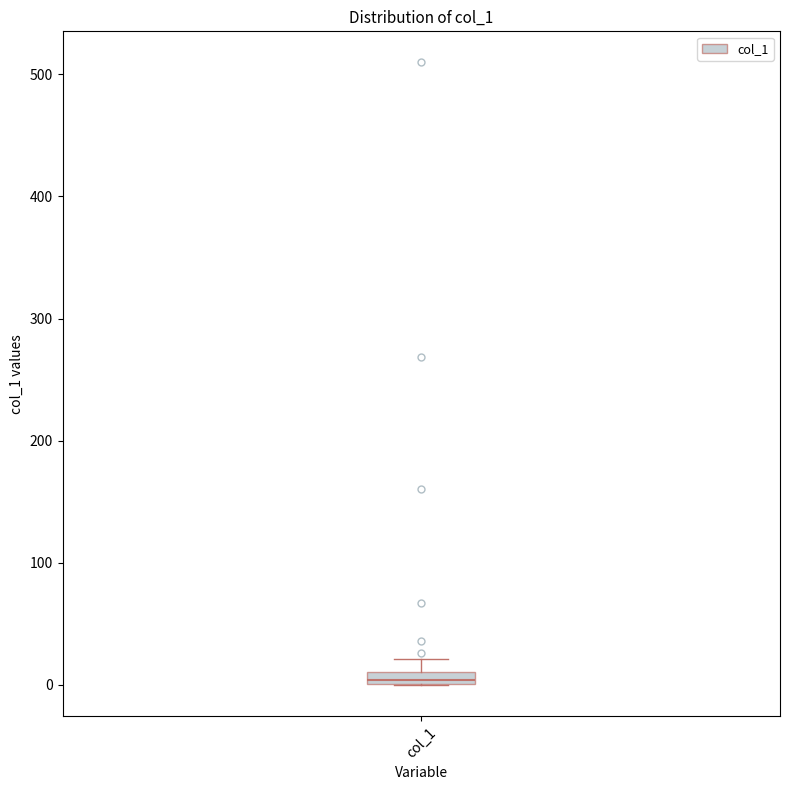

Where is the upper edge of the box for col_1 on the y-axis? The values are not printed on the chart, so give them approximately, as read against the axis.

10